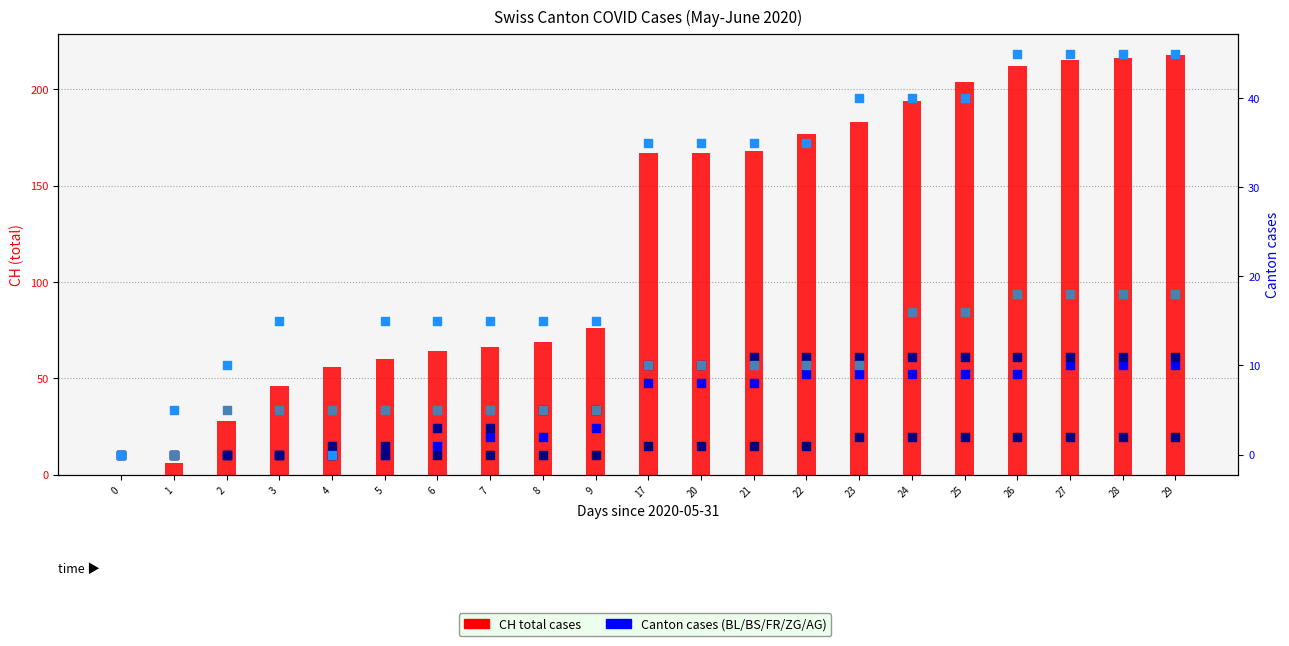

Which series has the widest spread of Y values?

CH (total cases)